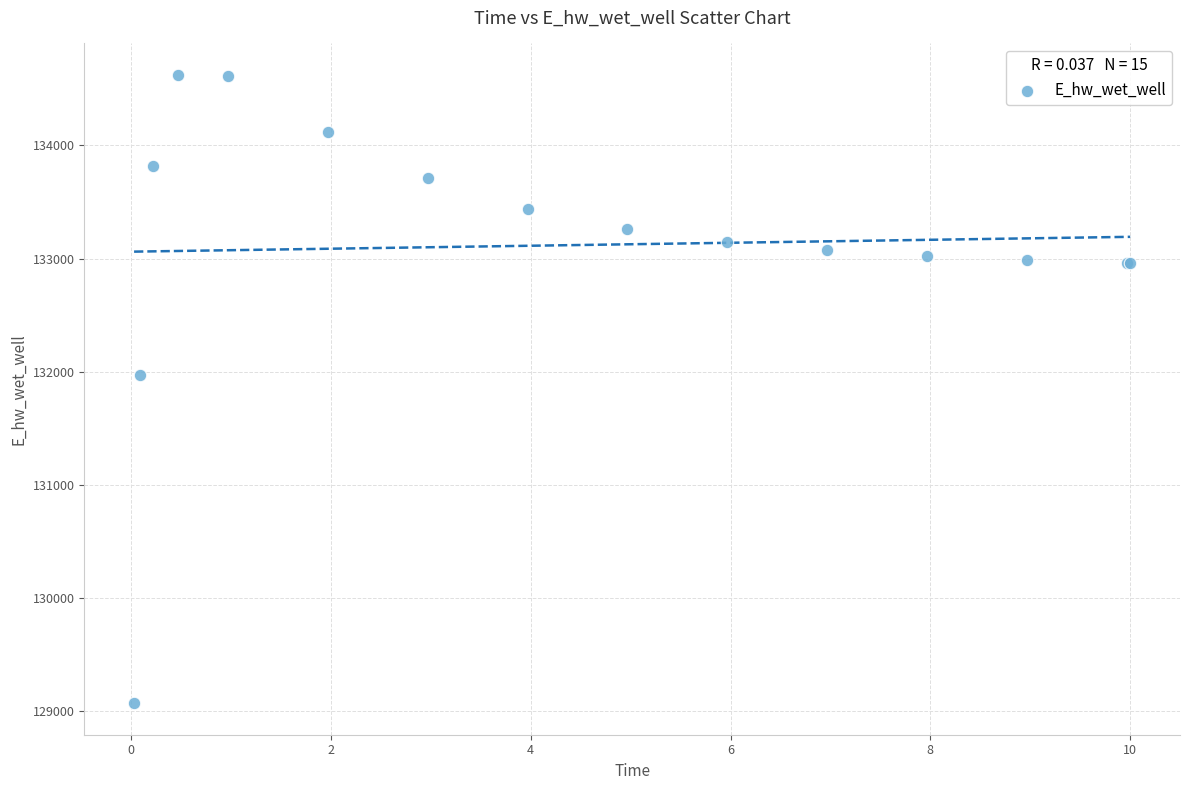

What Y value in the scatter plot is closest to 131846?

131967.0